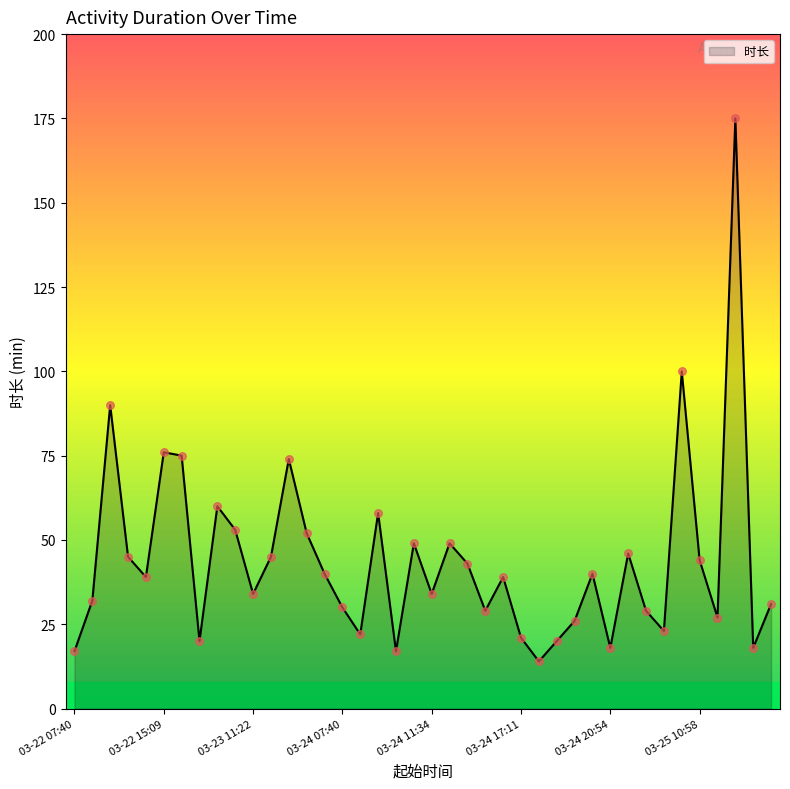

What is the difference between the maximum and minimum values?

161